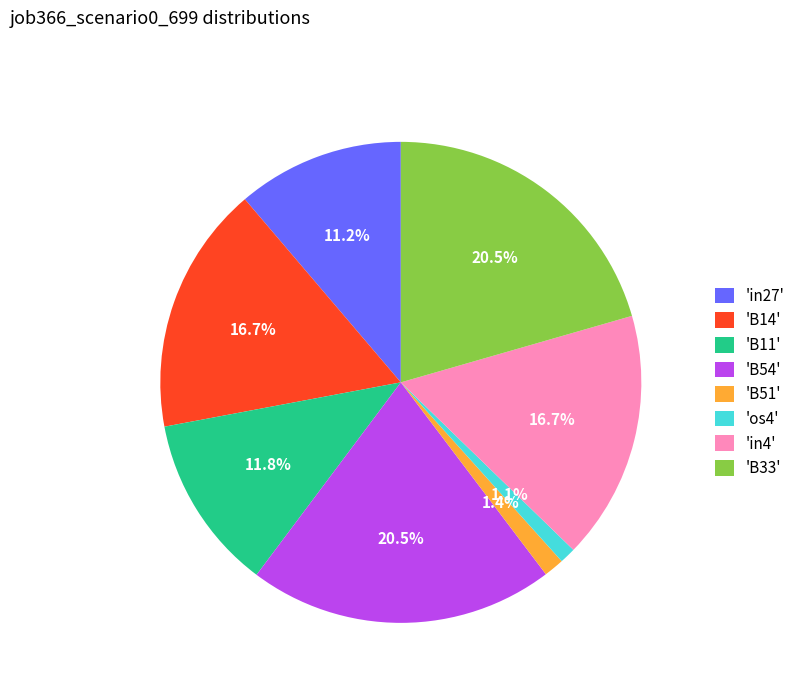

Is there any slice that represents more than half of the pie?

No